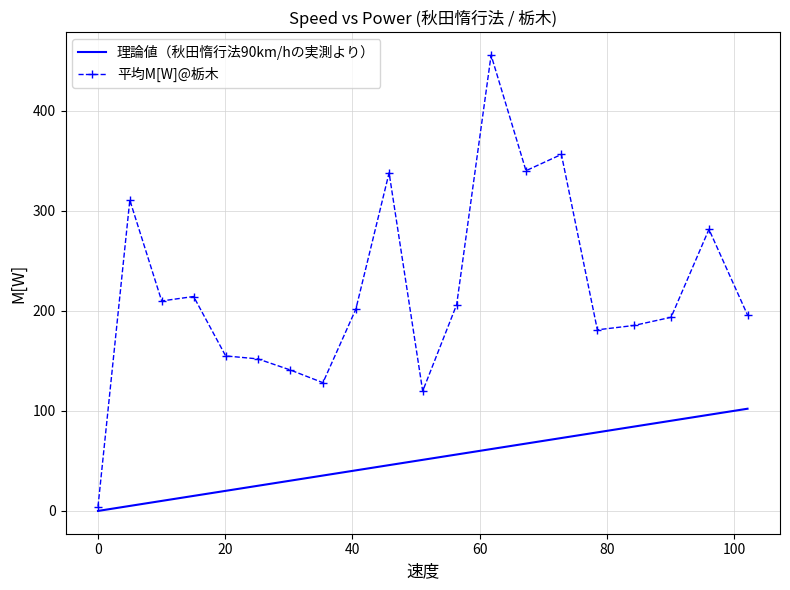

Which series has the widest spread of values?

平均M[W]@栃木